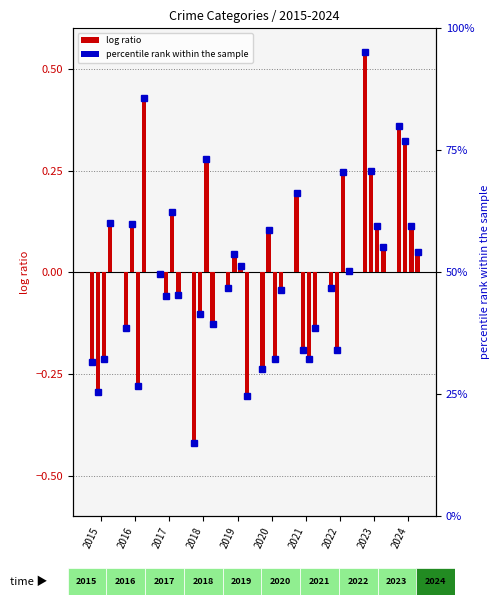

What is the highest value of the Aggravated Assault series?

0.5